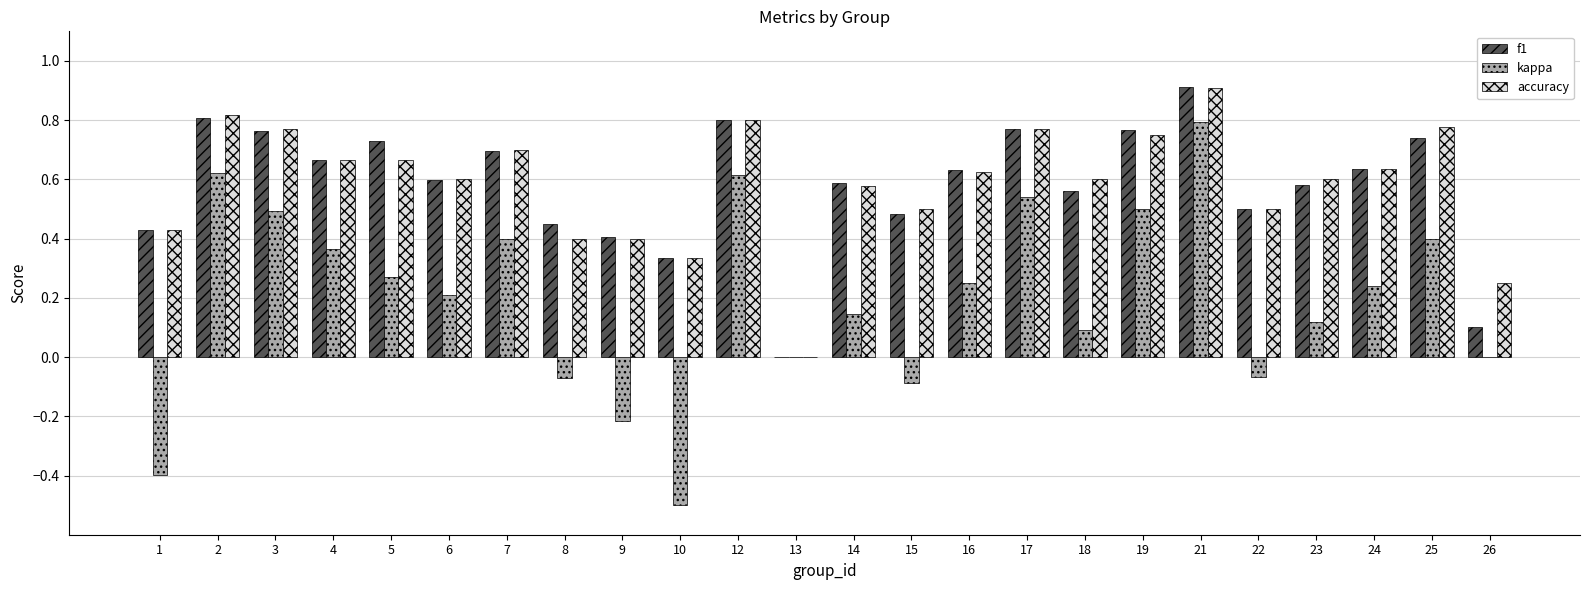

What is the maximum value for f1?

0.9